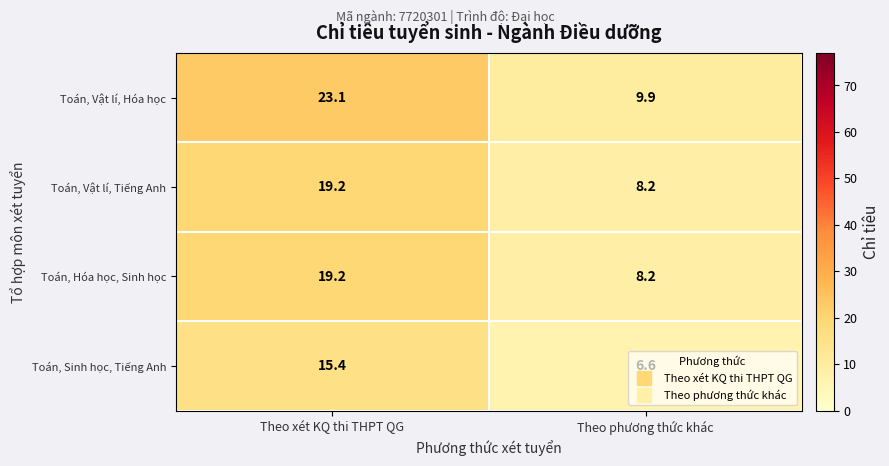

What is the difference between the Toán, Sinh học, Tiếng Anh values at Theo phương thức khác and Theo xét KQ thi THPT QG?

8.8